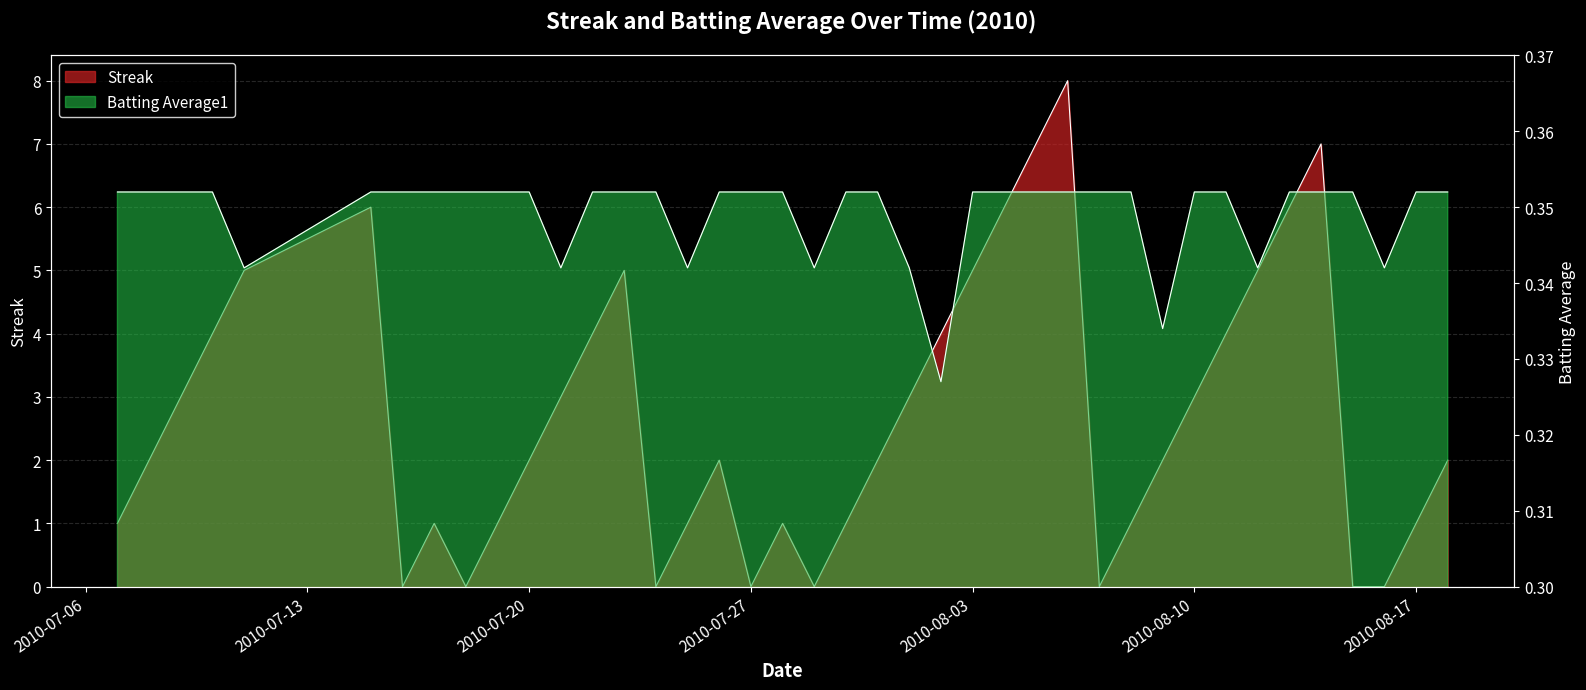

At 2010-08-03, list the series in order from smallest to largest.

Batting Average1, Streak